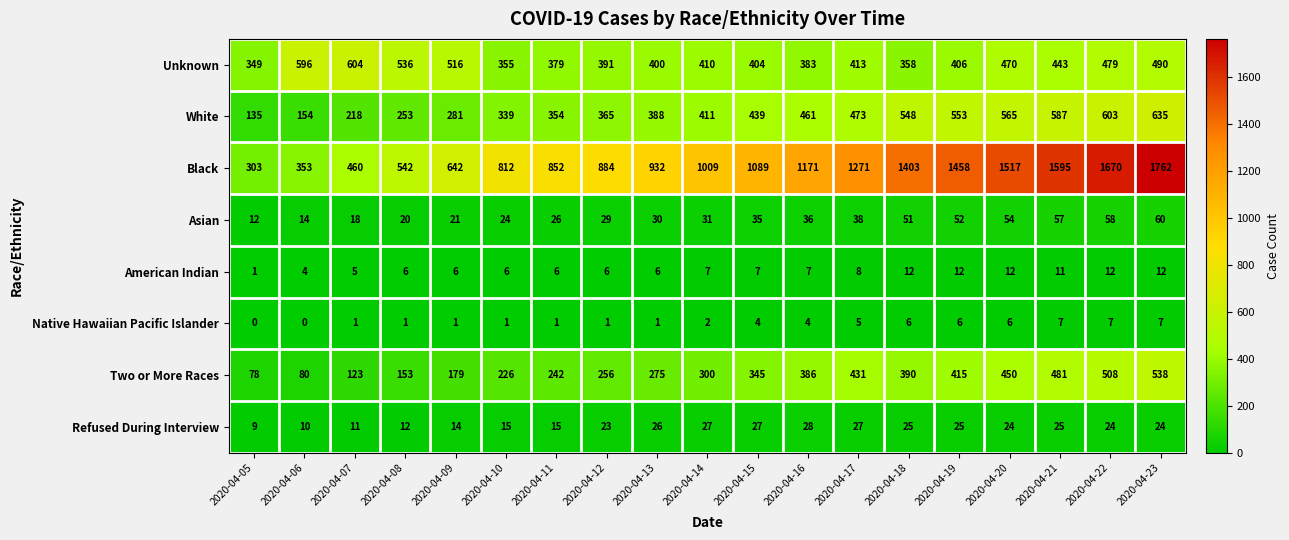

Is the value of Two or More Races at 2020-04-08 greater than the value of Black at 2020-04-07?

No